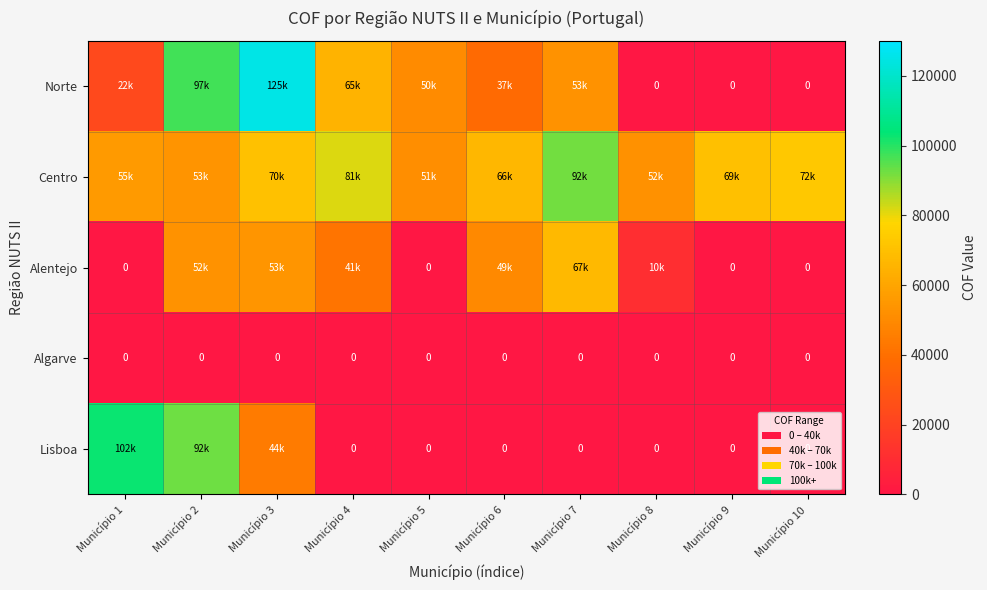

True or false: Algarve has a value of 0 at Município 9.

True